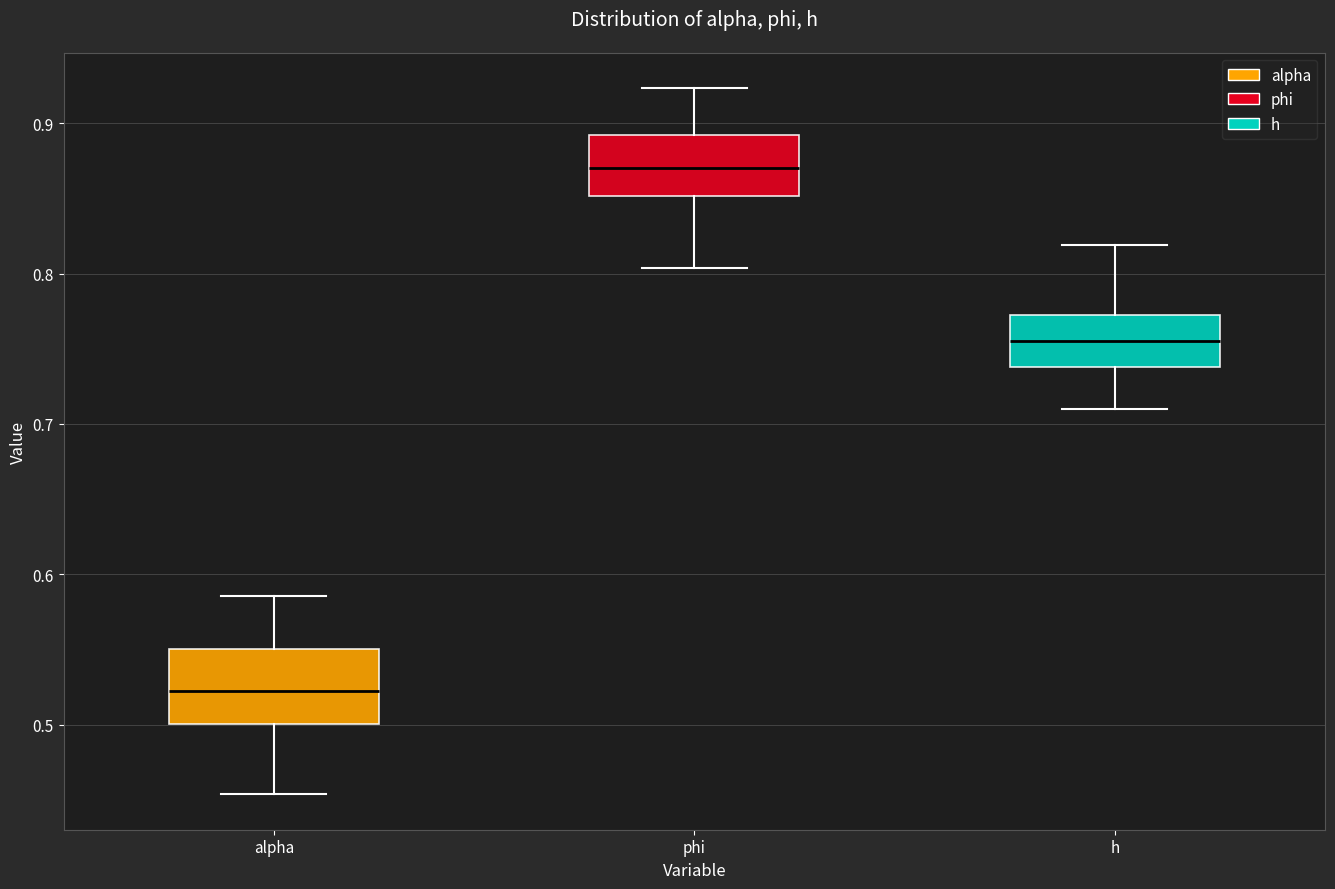

Where does the median line of the box for alpha sit on the y-axis? The values are not printed on the chart, so give them approximately, as read against the axis.

0.52